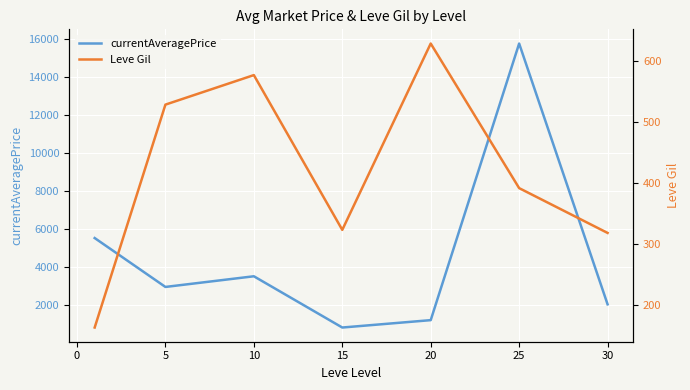

What is the value of the Leve Gil point at the 5th from the left?

628.3